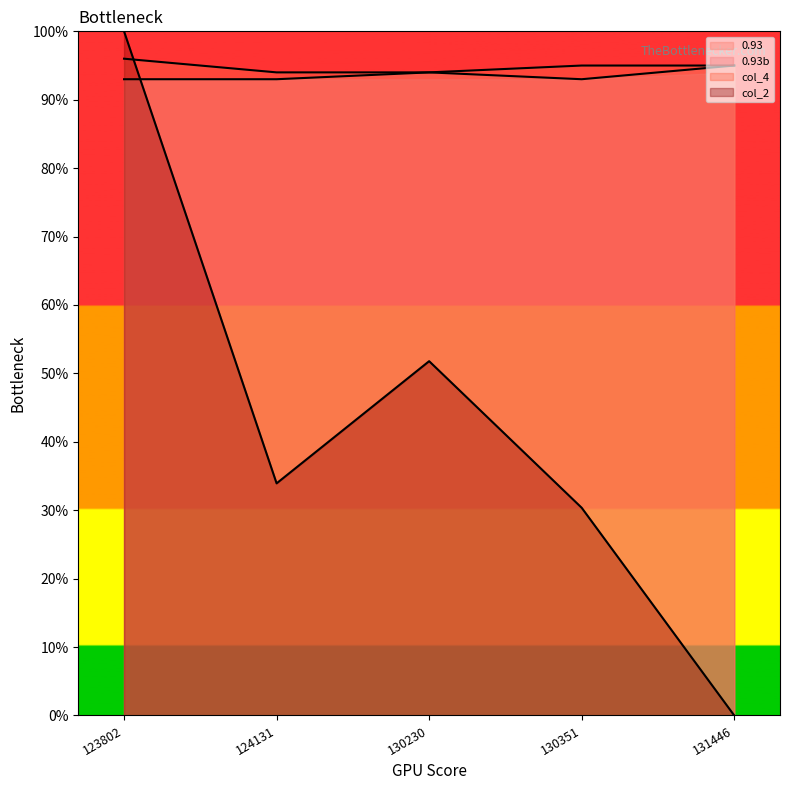

List the series in order of their peak value, highest first.

col_2, col_4, 0.93, 0.93b